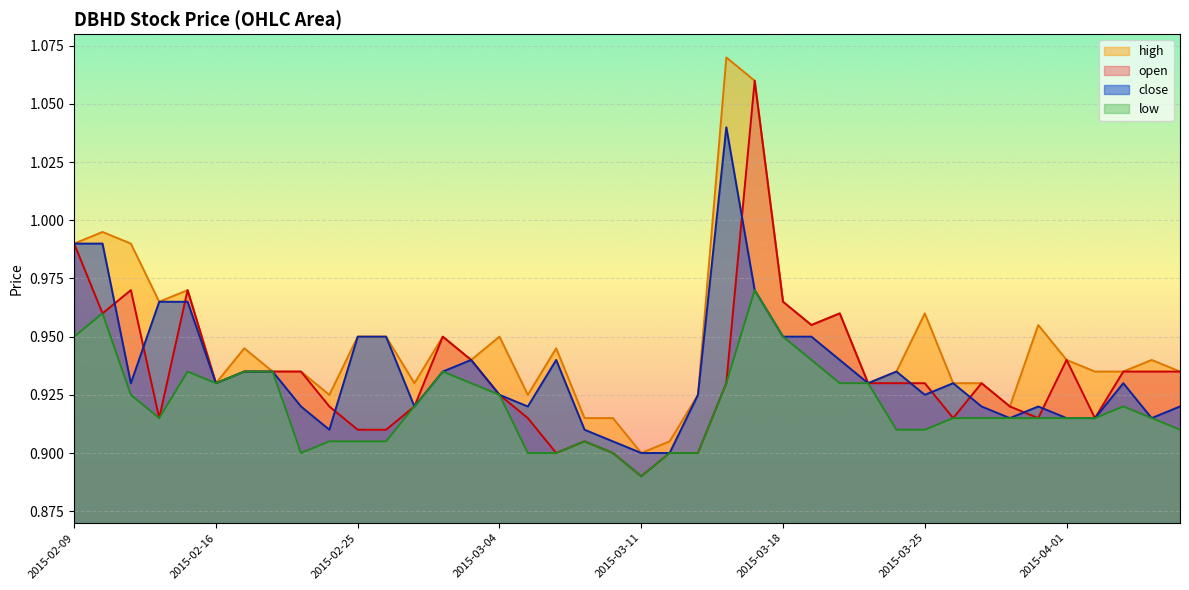

Which label corresponds to the largest value in the chart?

2015-03-16